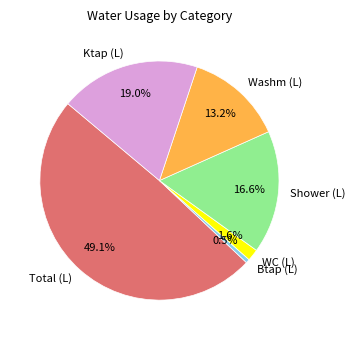

To the nearest percent, what percentage of the pie is Shower (L)?

17%